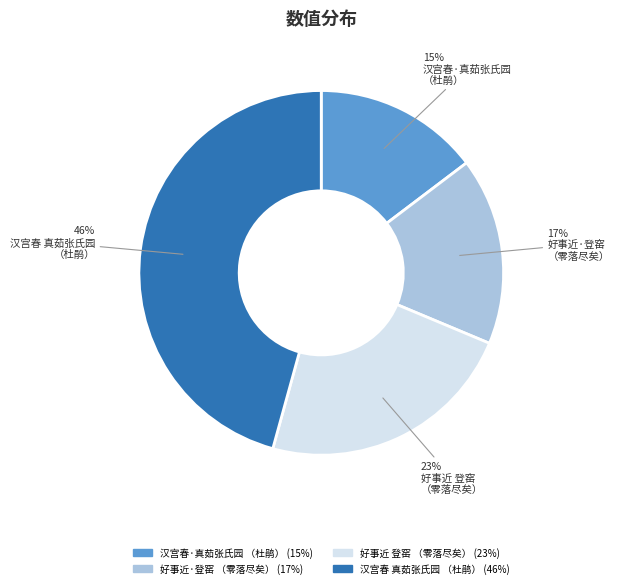

To the nearest percent, what is the average slice percentage?

25%